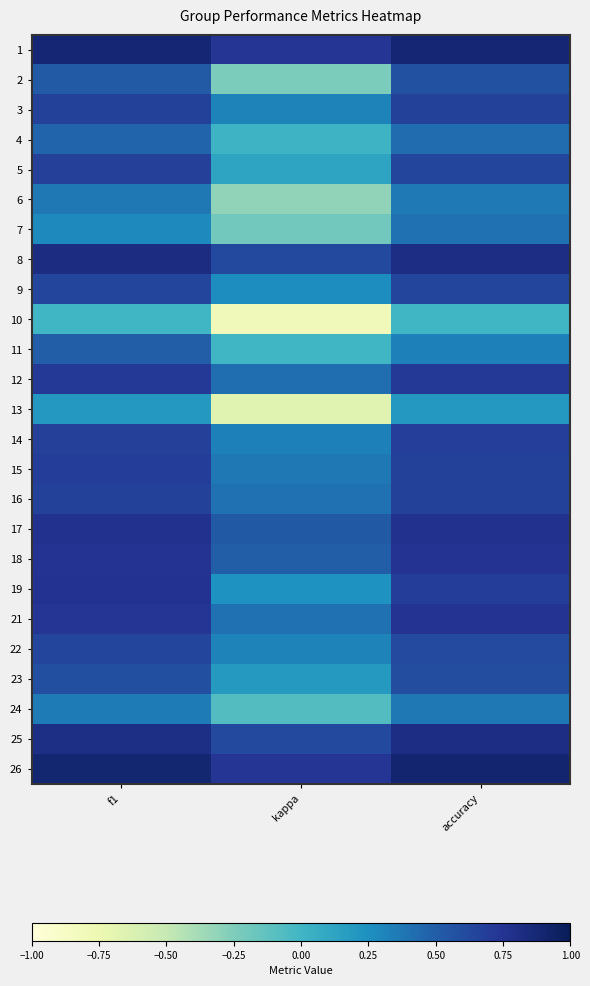

At which category is the sum across all series the highest?

f1